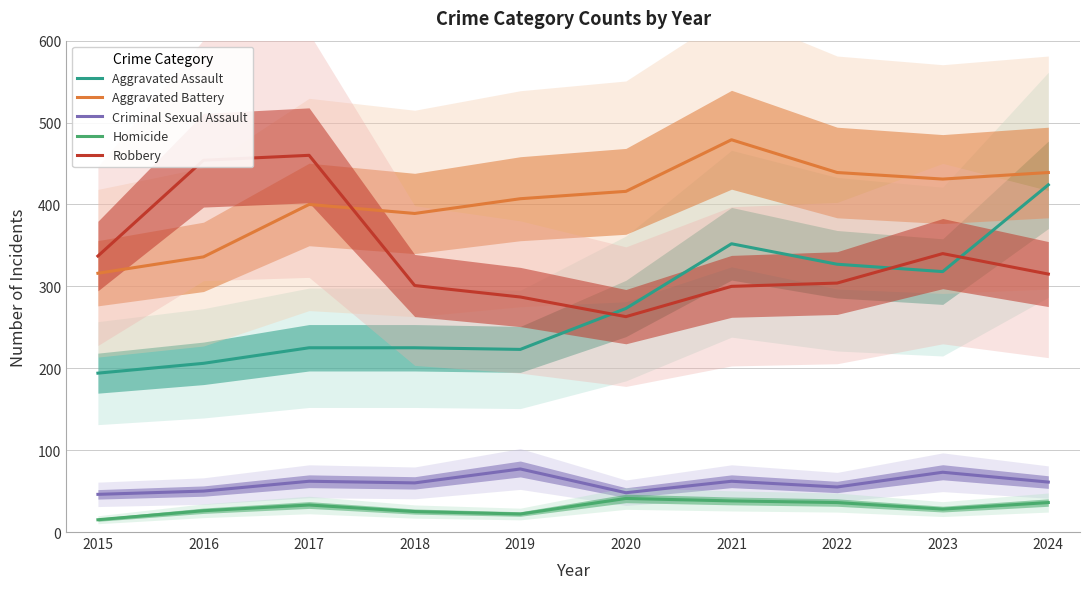

Rank the categories by Criminal Sexual Assault value from lowest to highest.

2015, 2020, 2016, 2022, 2018, 2024, 2017, 2021, 2023, 2019